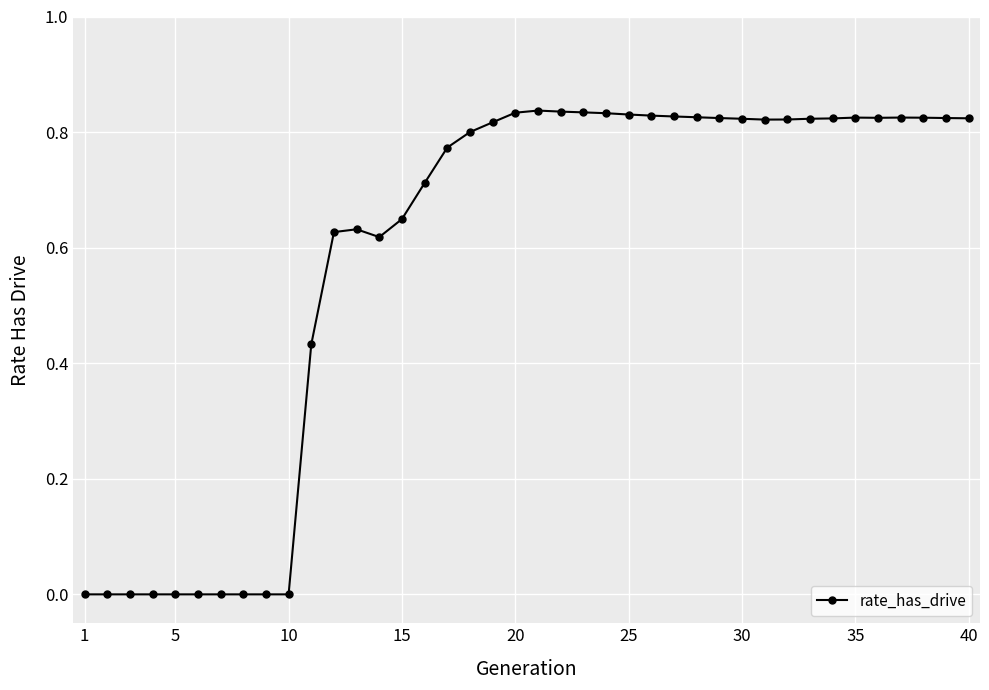

How many values are between 0 and 1?

40